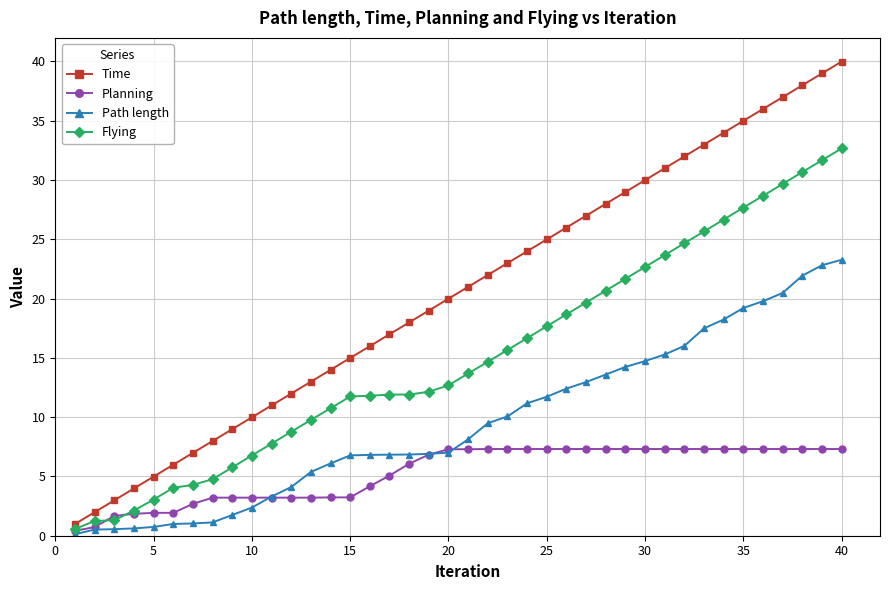

What is the value of the Time point at the 35th from the left?

35.0